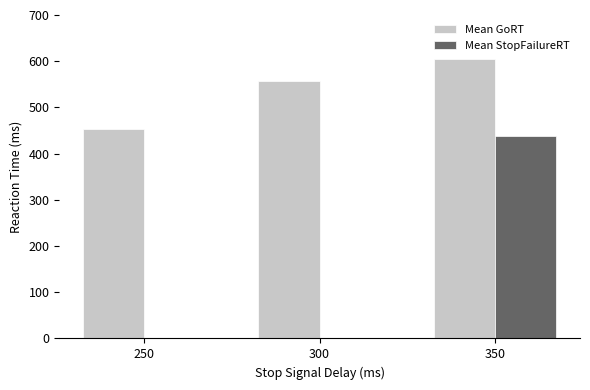

Is it true that Mean StopFailureRT equals 438.5 at 350?

True